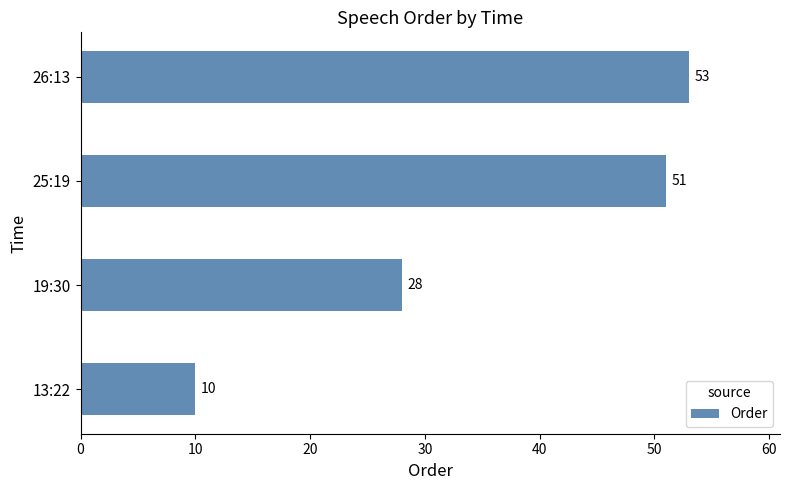

Count the number of categories in the chart.

4